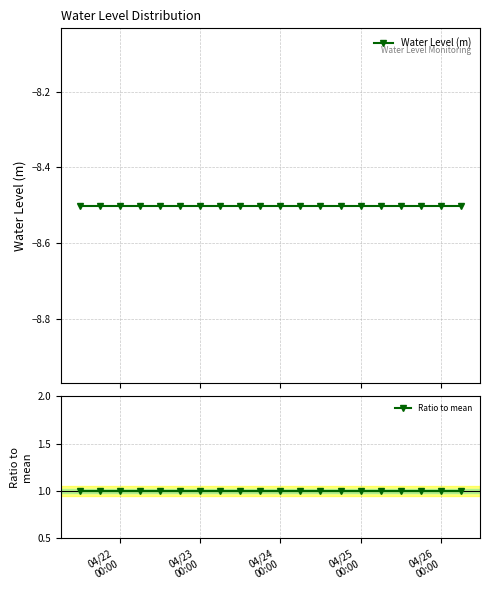

Reading left to right, extract all data points from this chart.

Water Level (m): -8.5	-8.5	-8.5	-8.5	-8.5	-8.5	-8.5	-8.5	-8.5	-8.5	-8.5	-8.5	-8.5	-8.5	-8.5	-8.5	-8.5	-8.5	-8.5	-8.5
Ratio to mean: 1.0	1.0	1.0	1.0	1.0	1.0	1.0	1.0	1.0	1.0	1.0	1.0	1.0	1.0	1.0	1.0	1.0	1.0	1.0	1.0